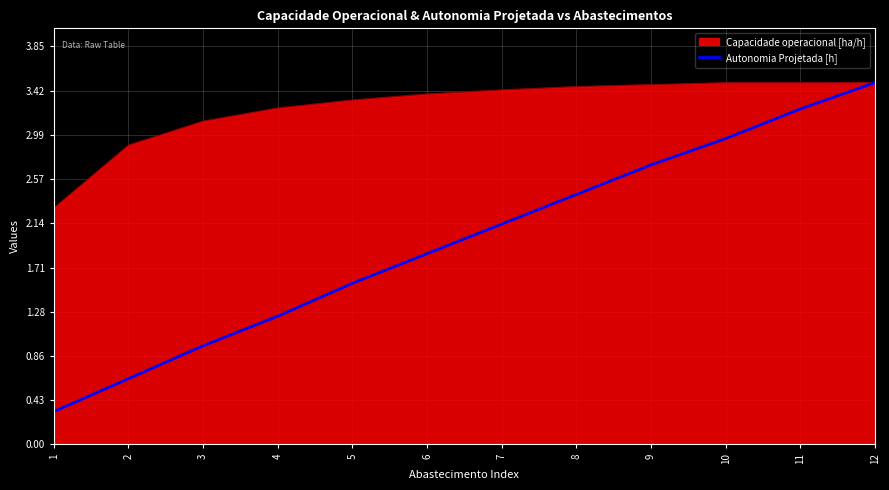

Count the number of data series in this chart.

2